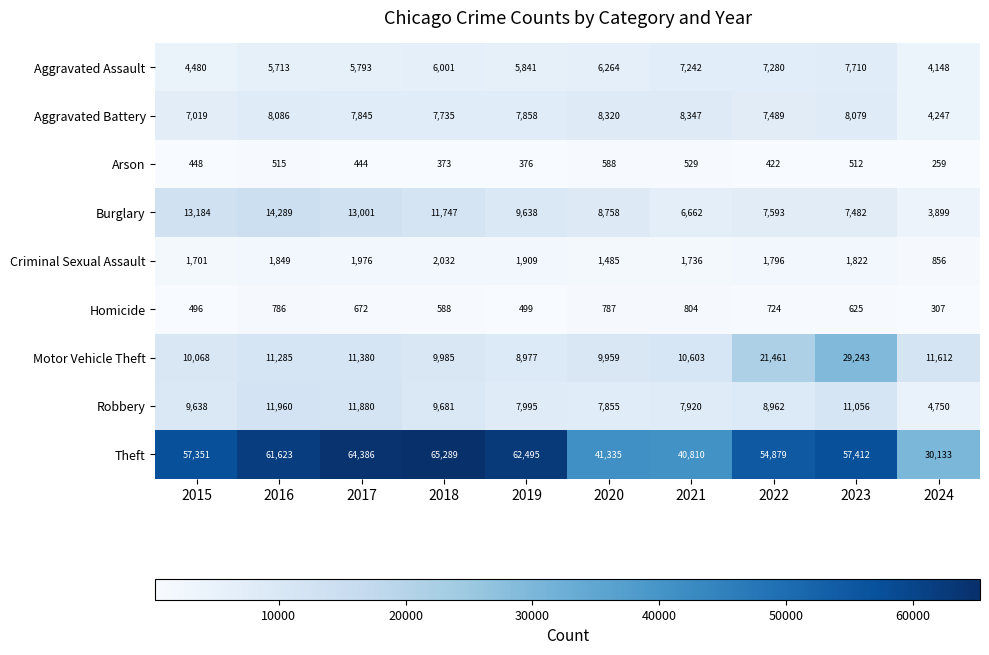

At which category does the chart reach its peak across all series?

2018